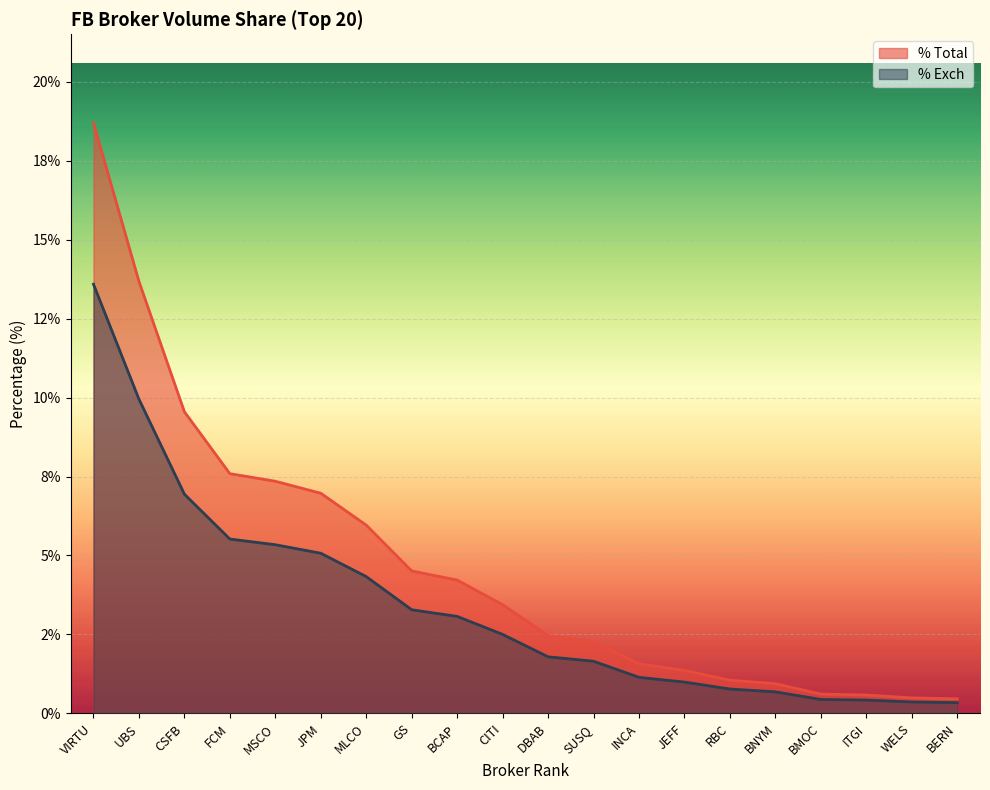

True or false: % Exch and % Total intersect in this chart.

False